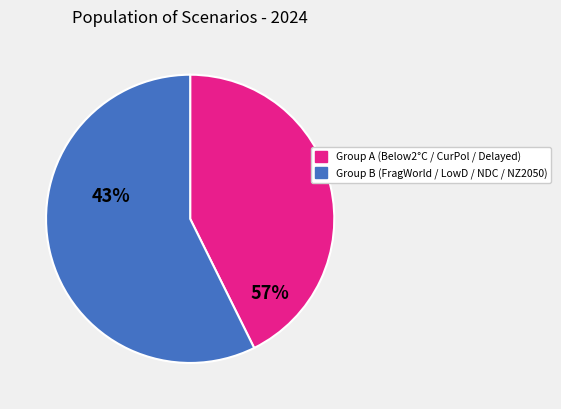

Does any single category account for the majority?

Yes